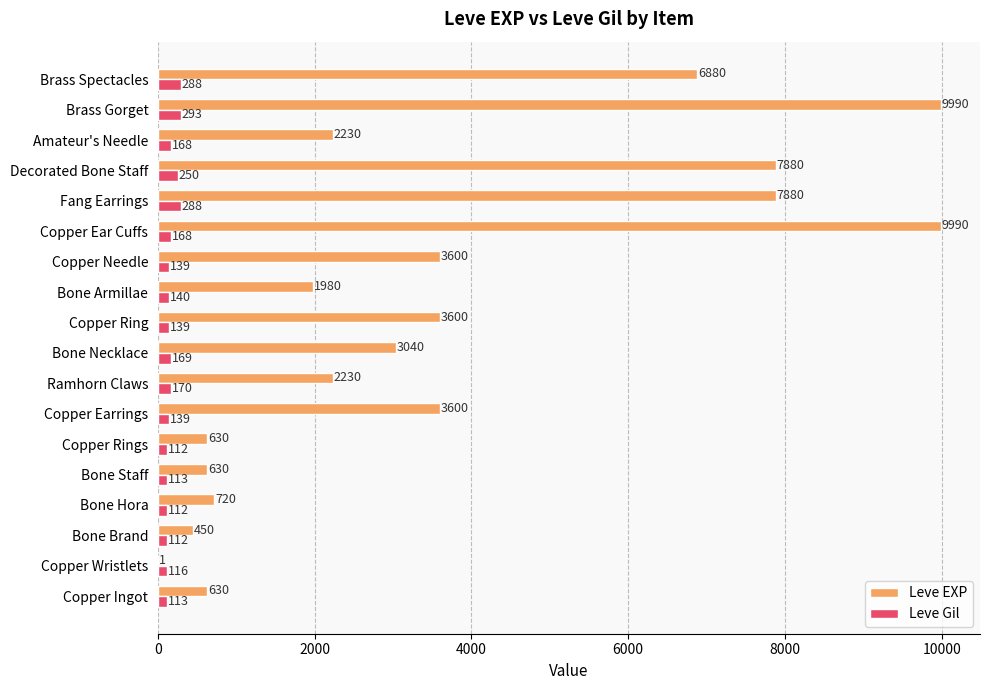

What is the sum of all Leve Gil values?

3029